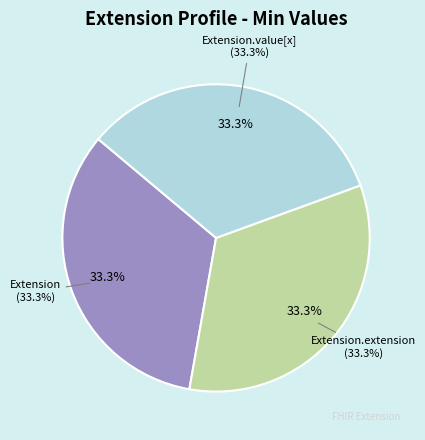

The Extension.id slice represents 1% of the pie. True or false?

False